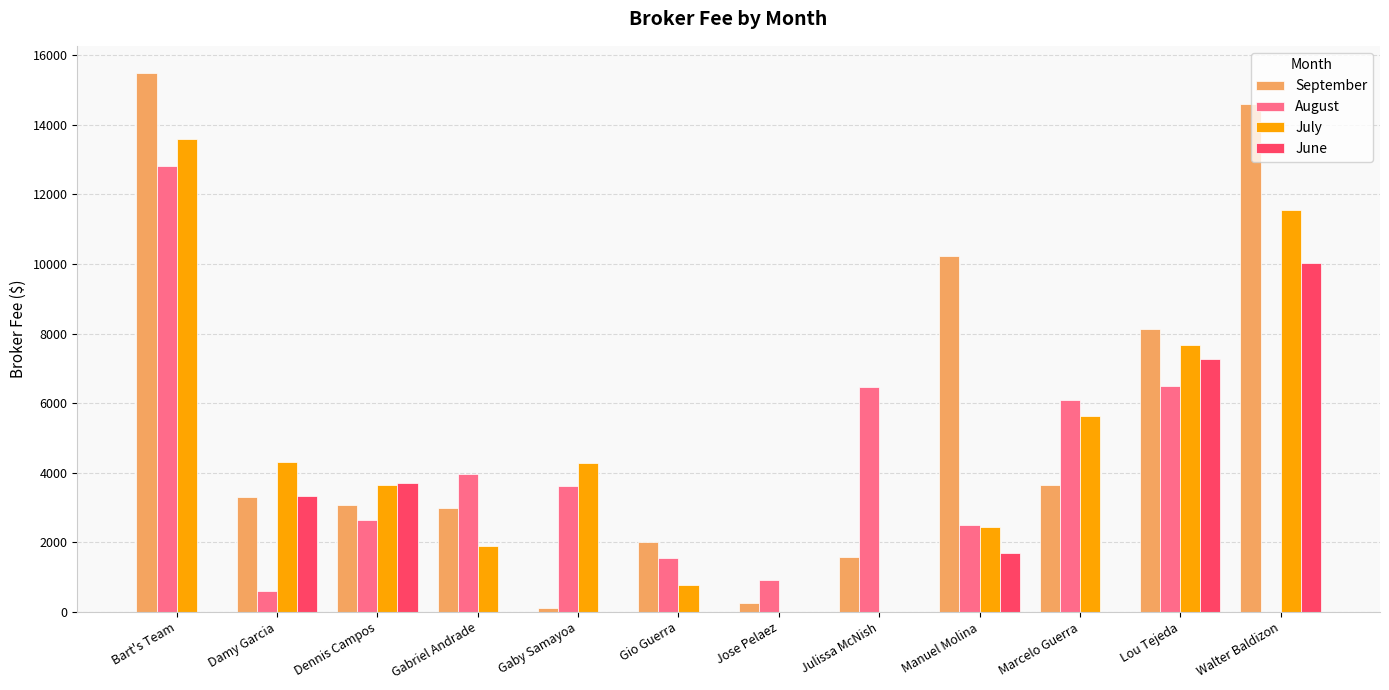

The September series shows 6721.0 at Bart's Team. True or false?

False